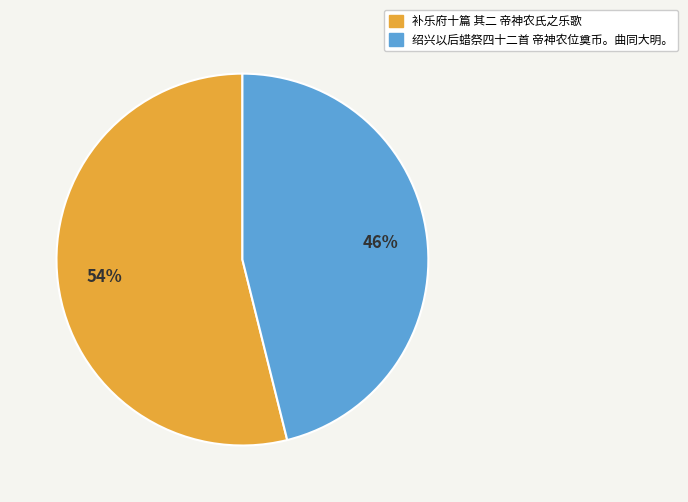

Is 绍兴以后蜡祭四十二首 帝神农位奠币。曲同大明。 the majority of the pie?

No